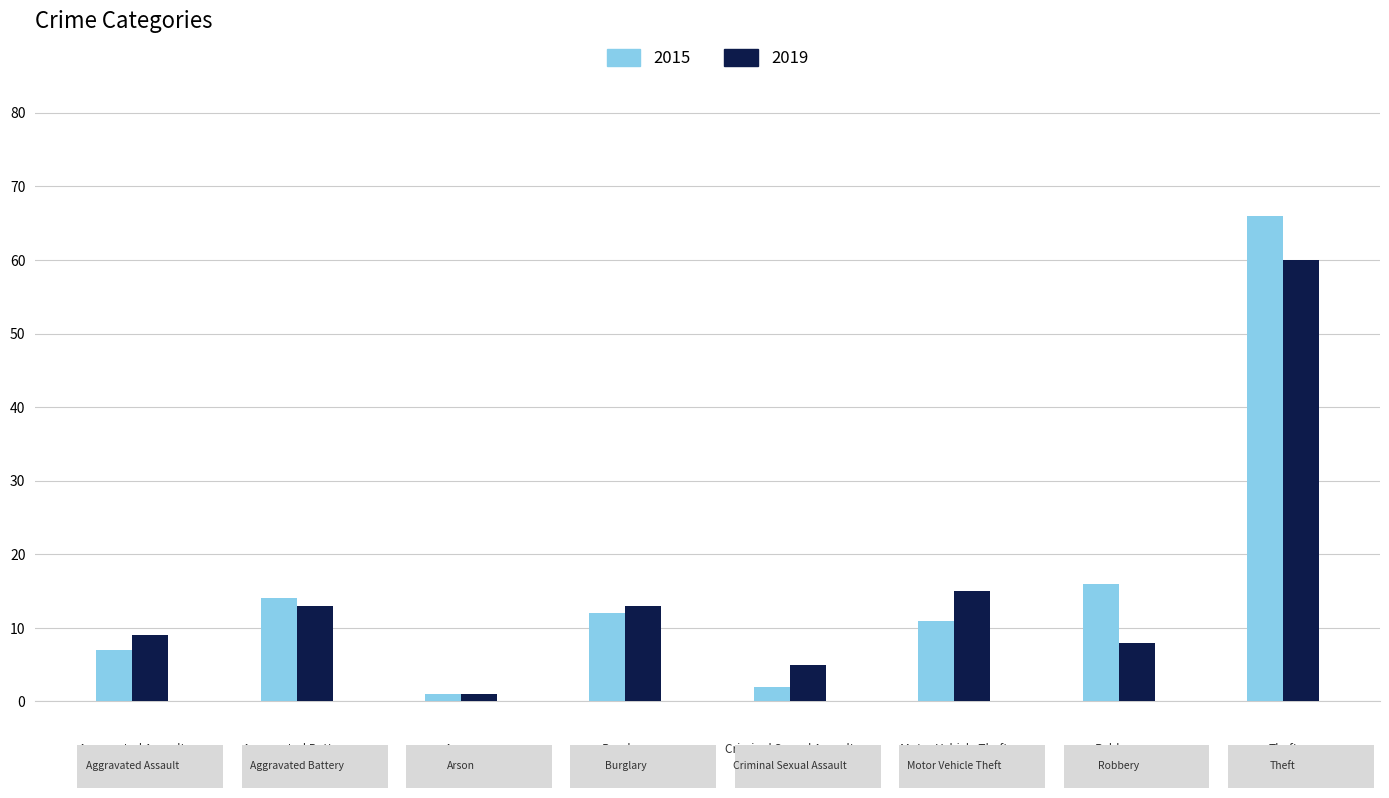

What is the difference between the second highest and minimum values in the 2015 series?

15